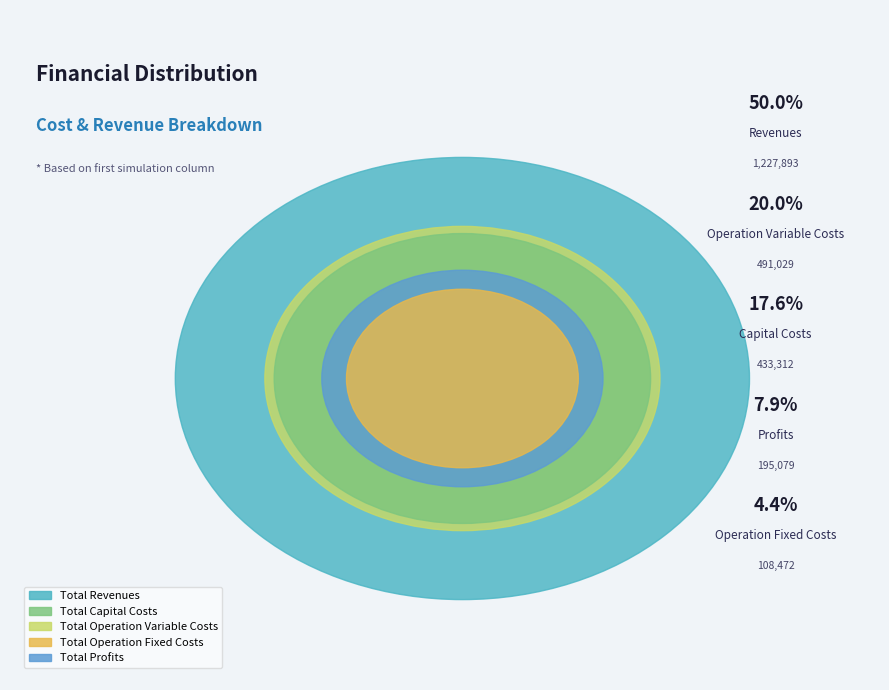

What is the ratio of the value at Total Revenues to the value at Total Operation Variable Costs?

2.5